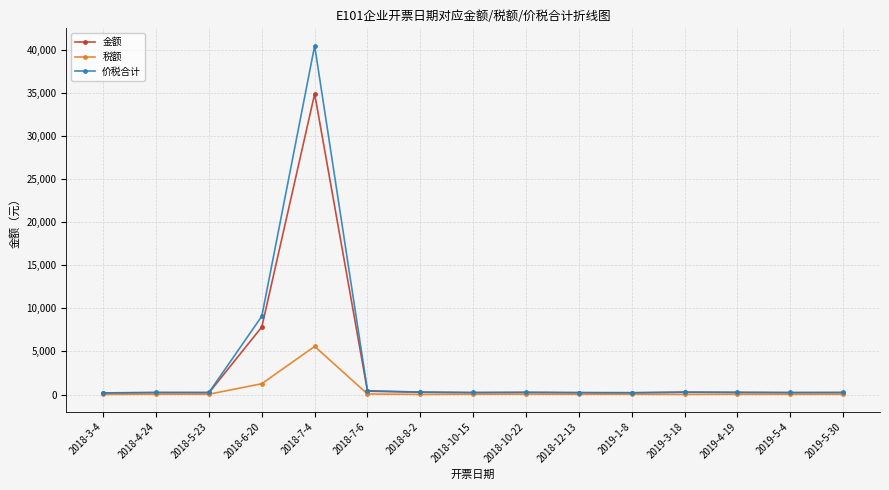

Which series has the largest range (max minus min)?

价税合计